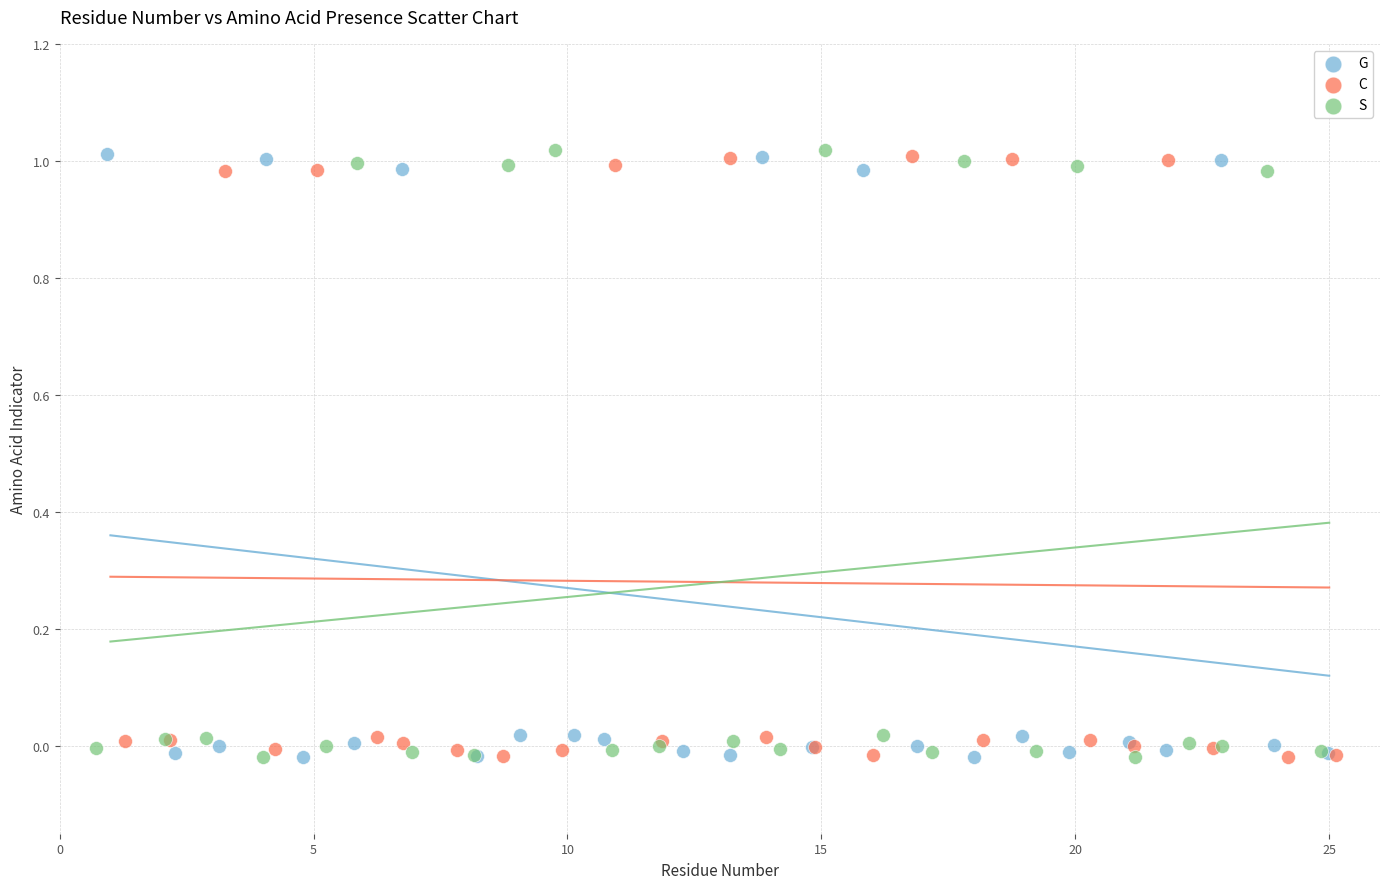

What are all the series names shown in the legend?

G, C, S